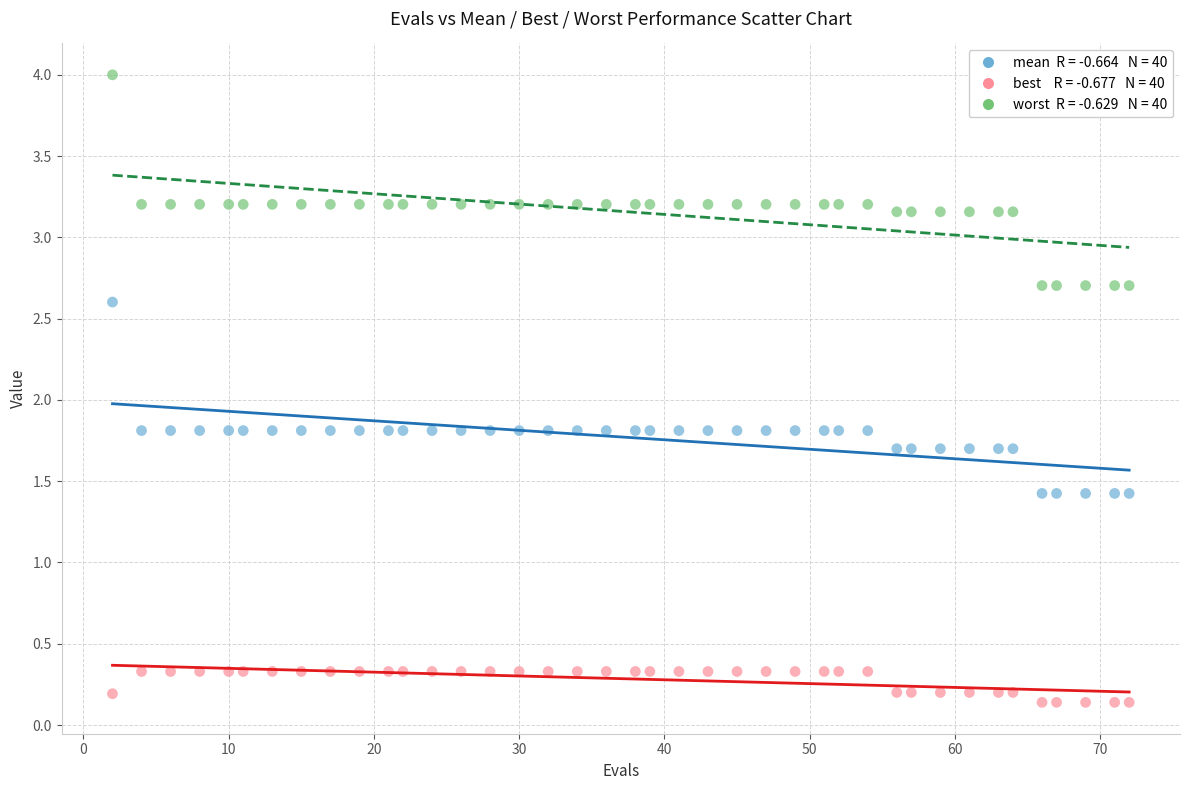

Across all data points, what is the range of Y values (max minus min)?

3.9